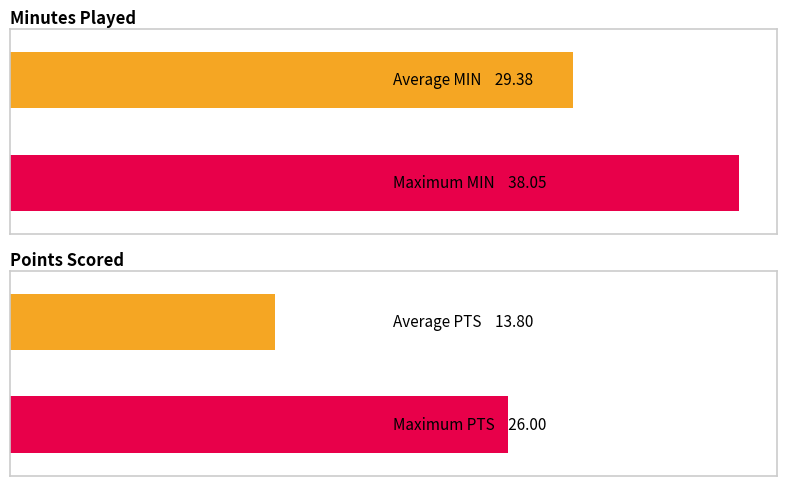

Where does the MIN series first go above 29?

1